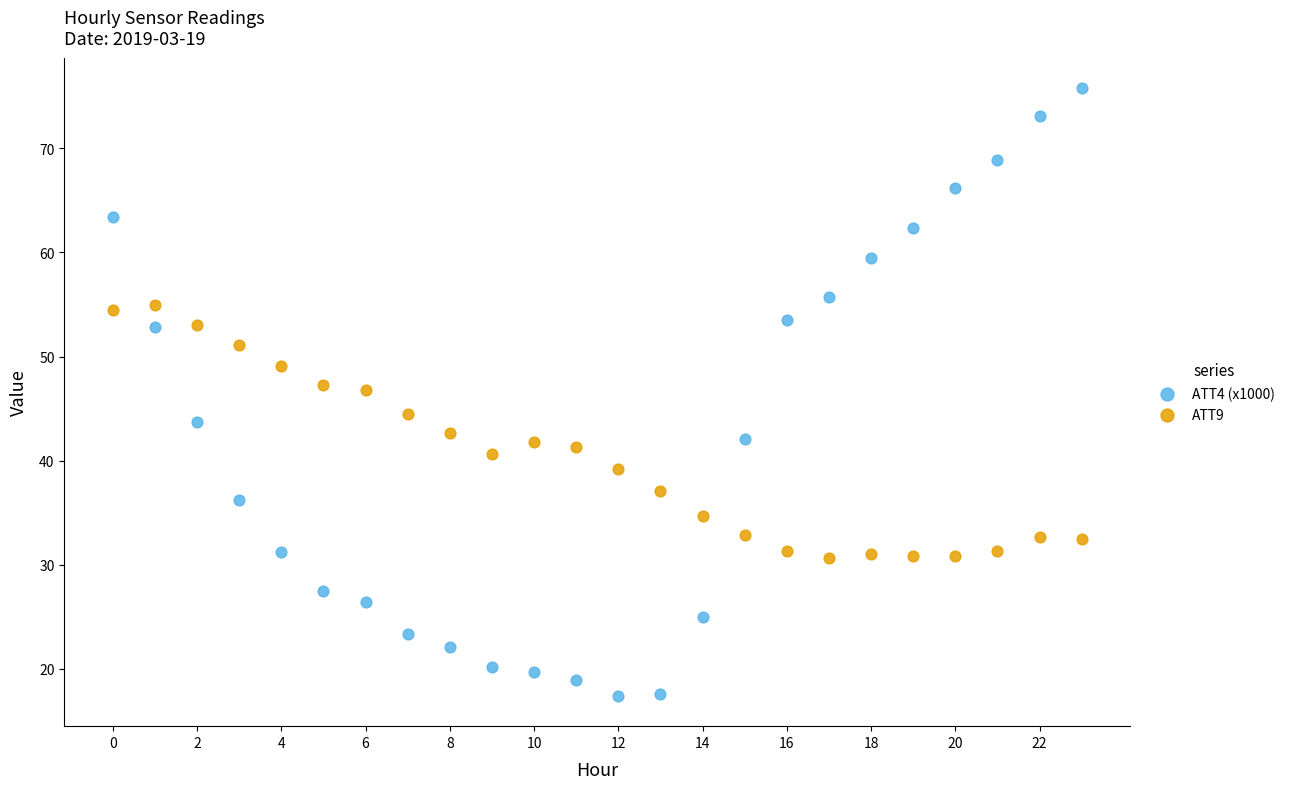

Which series reaches the maximum Y coordinate?

ATT4 (x1000)